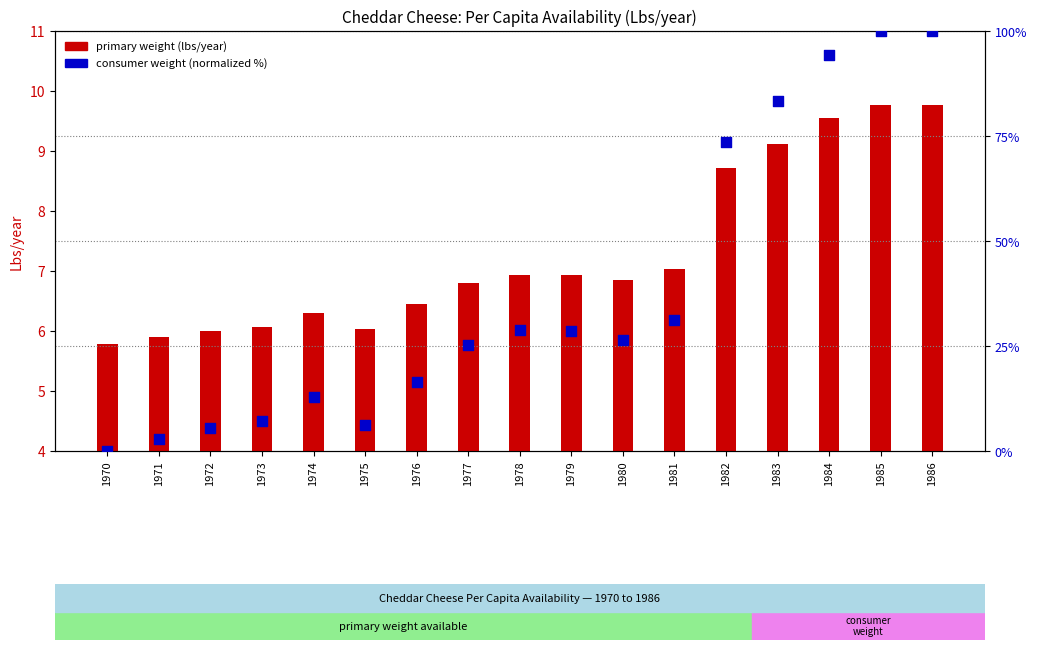

At how many categories does at least one series exceed 31?

6